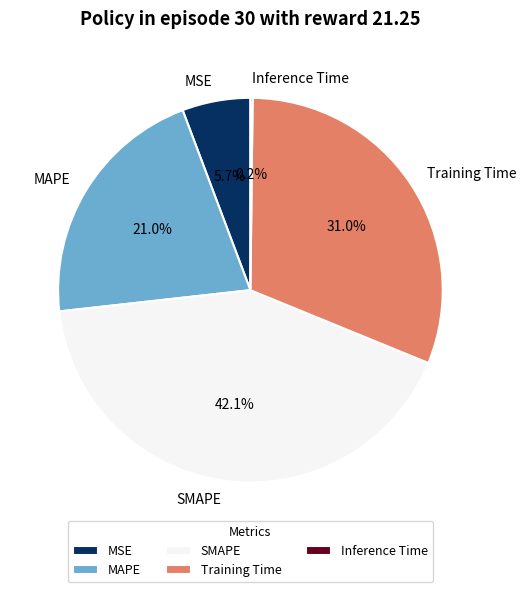

What is the largest slice in the pie chart?

SMAPE